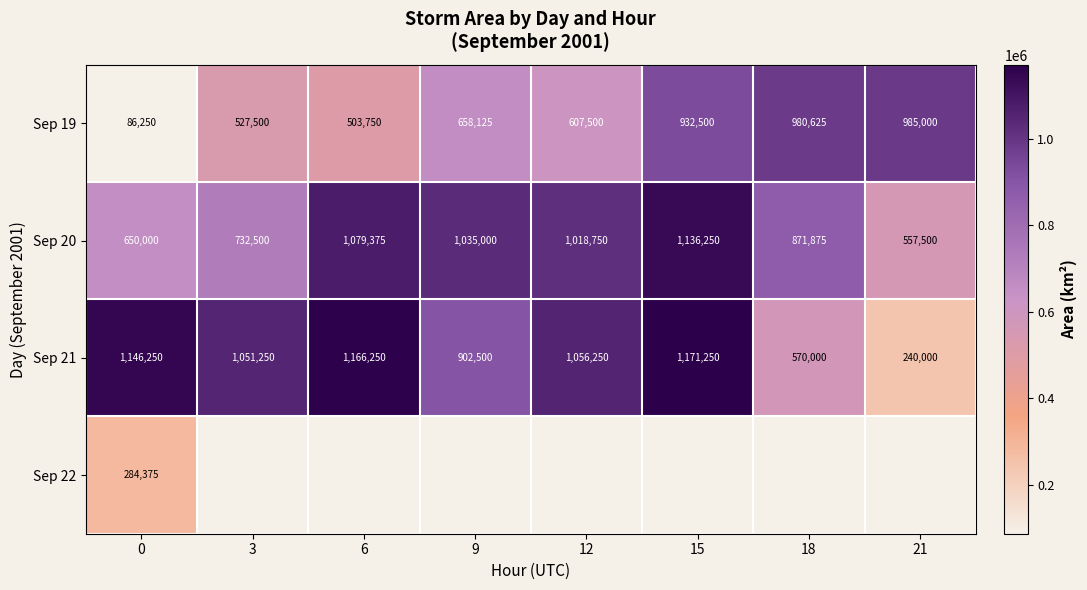

The Sep 20 series shows 319055.4 at 0. True or false?

False